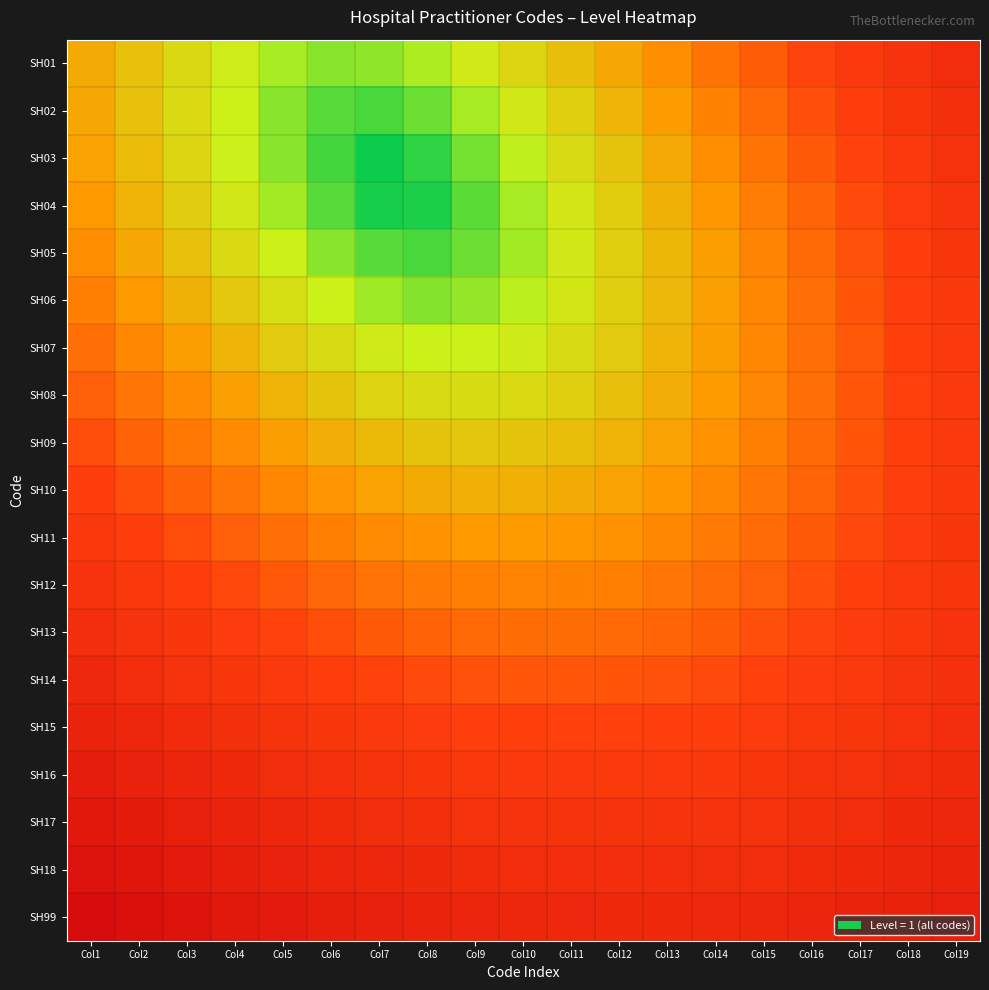

Which category has the highest value across all series?

Col1